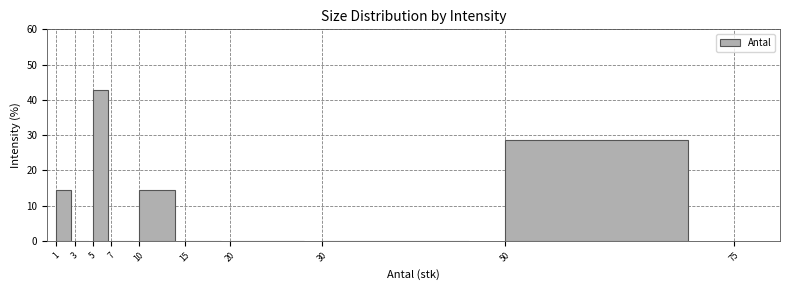

What is the height of the bar covering 1 to 3 on the x-axis? The values are not printed on the chart, so give them approximately, as read against the axis.

14